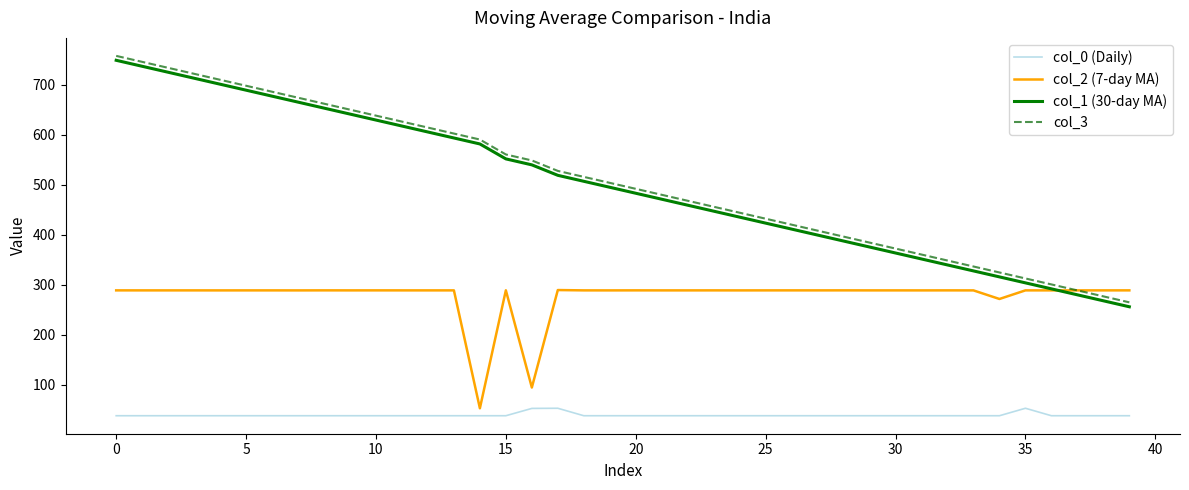

What is the smallest value displayed?

37.6